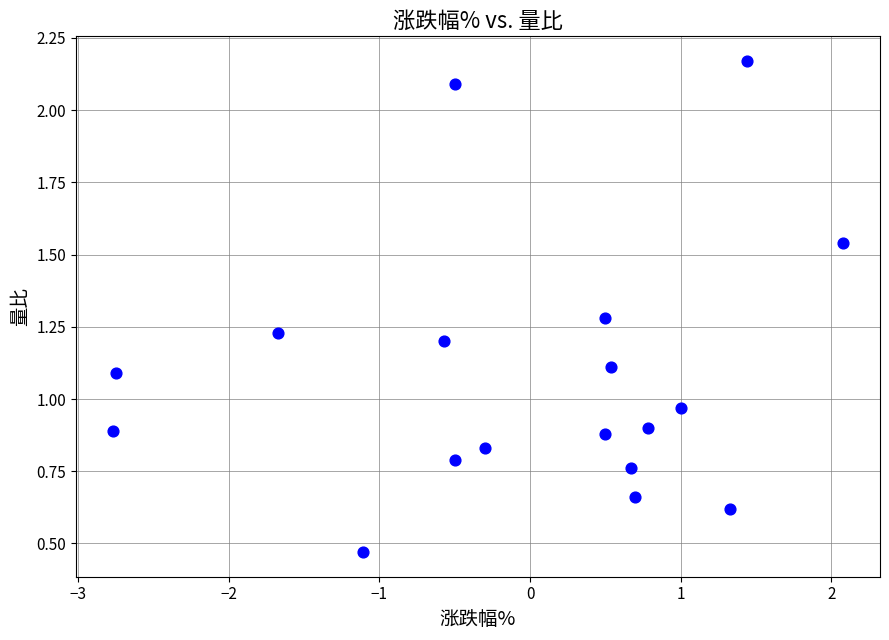

What is the range of Y values (max minus min)?

1.7